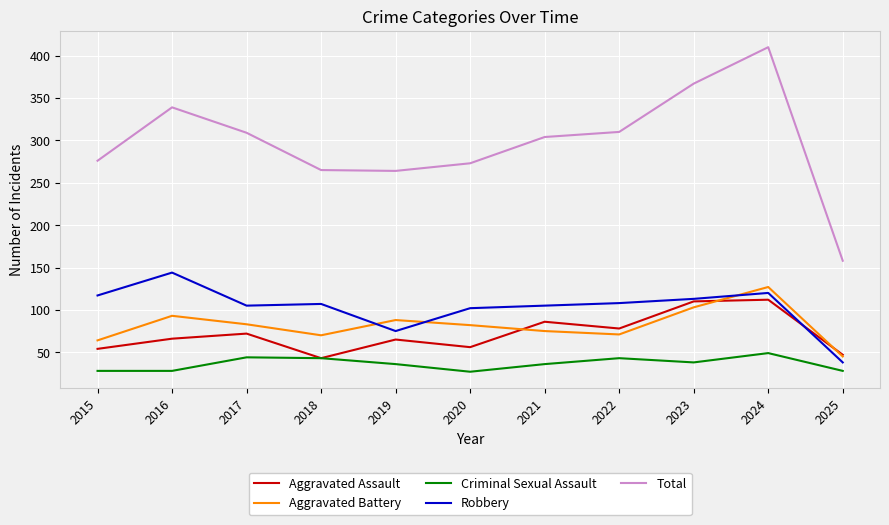

What is the total value across all series at 2022?

610